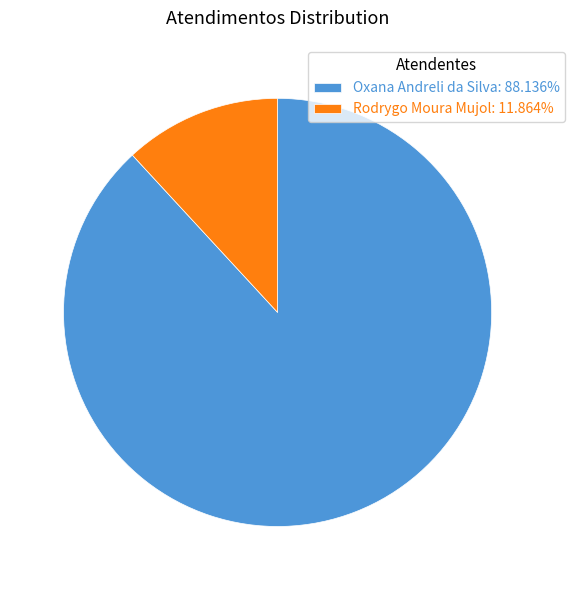

Does Rodrygo Moura Mujol: 11.864% represent more than half of the total?

No